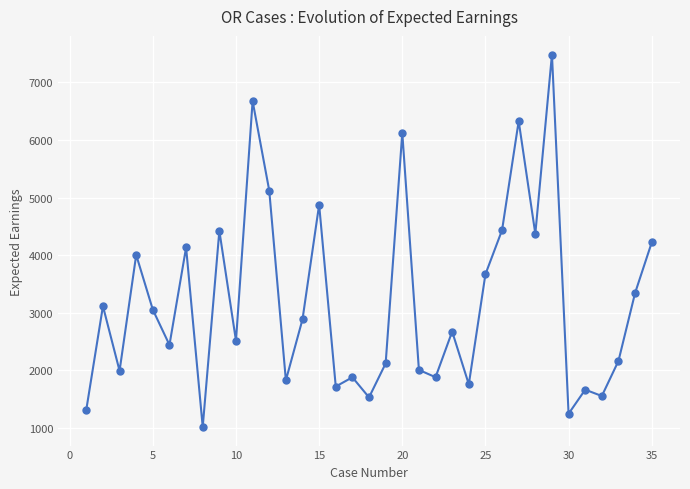

What is the value of the 18th point from the left?

1533